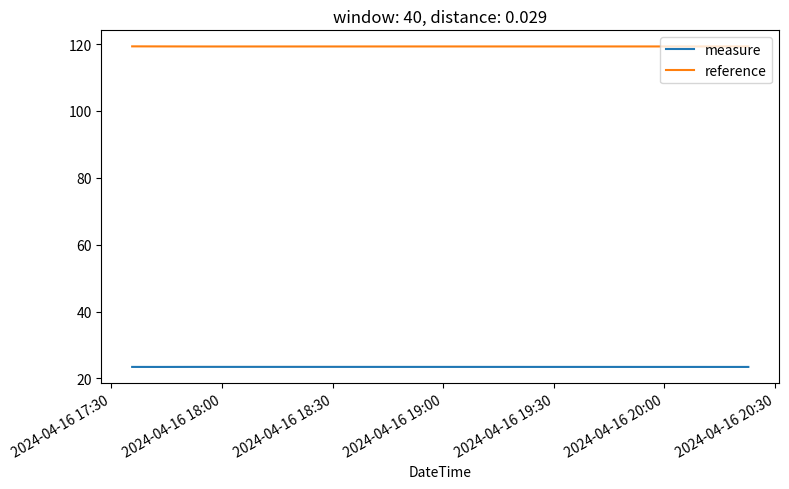

What is the lowest value of the measure series?

23.5